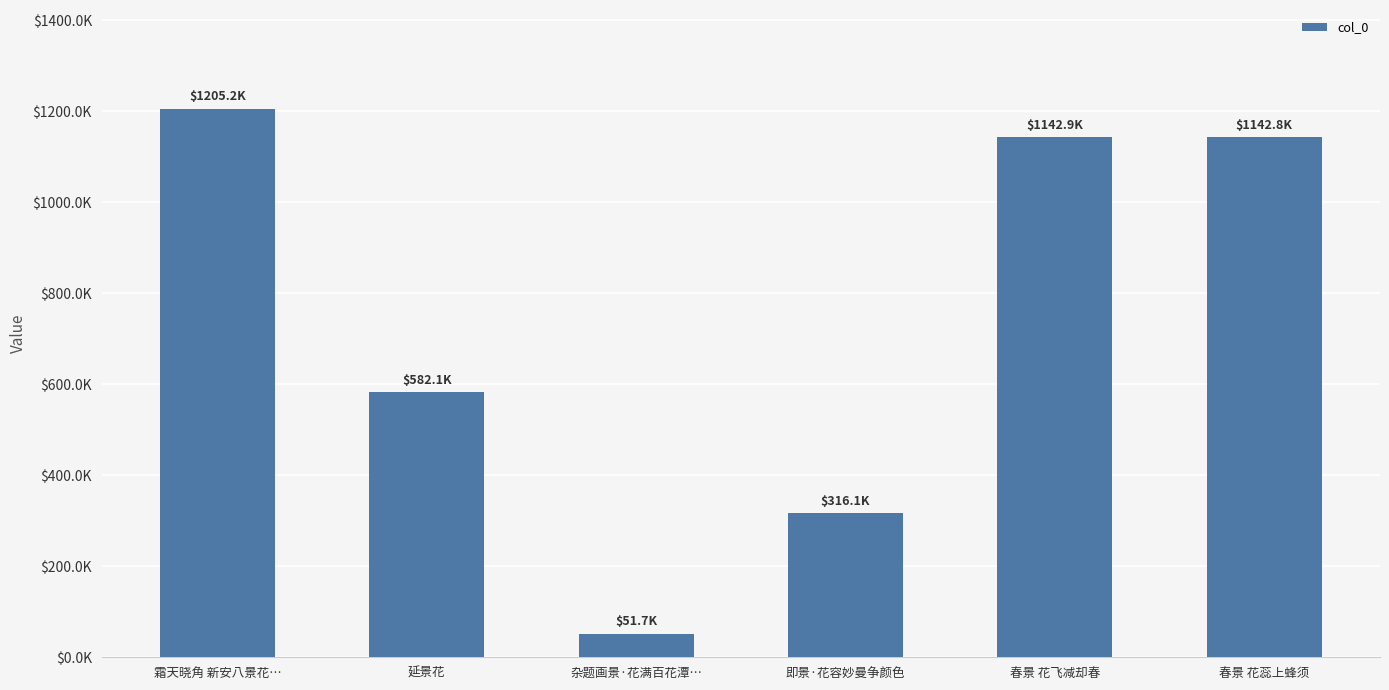

Does the chart contain any negative values?

No